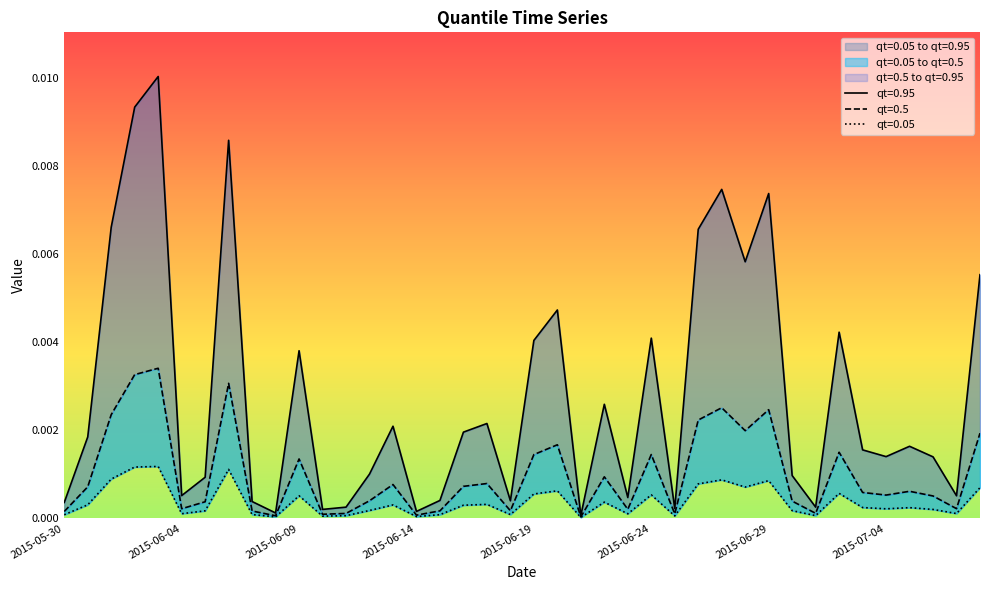

Where is qt=0.05 nearest to the value 0?

2015-06-21